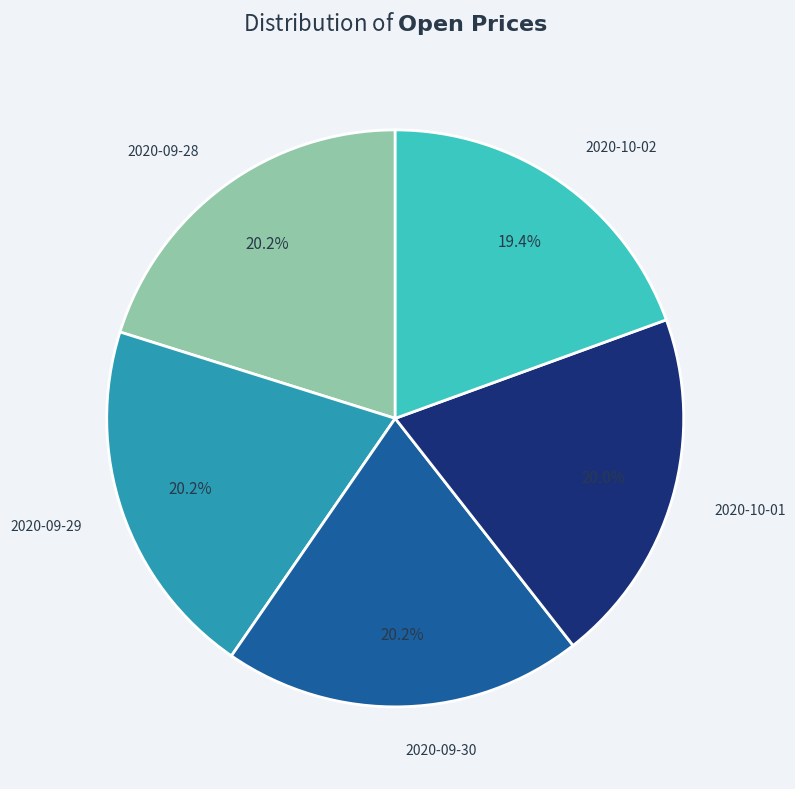

Which has a higher value, 2020-10-01 or 2020-10-02?

2020-10-01